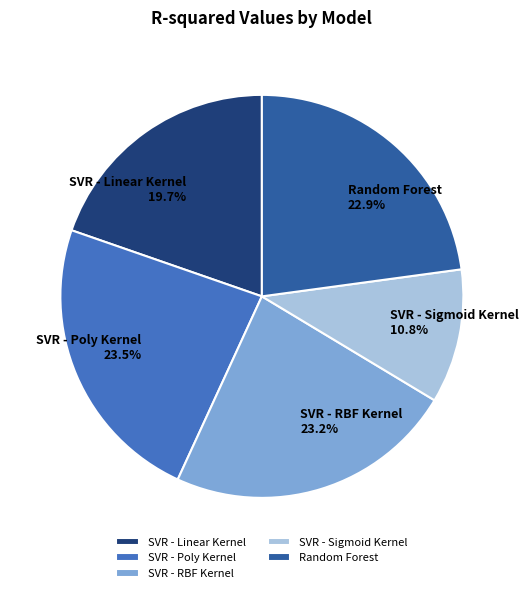

Which slice is the smallest?

SVR - Sigmoid Kernel